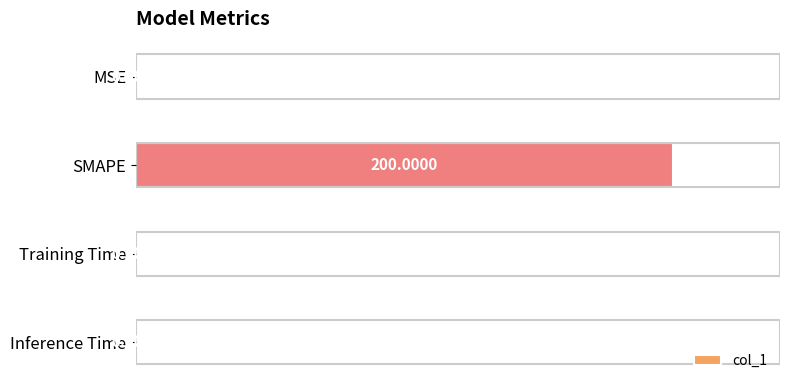

Between MSE and SMAPE, which is larger?

SMAPE